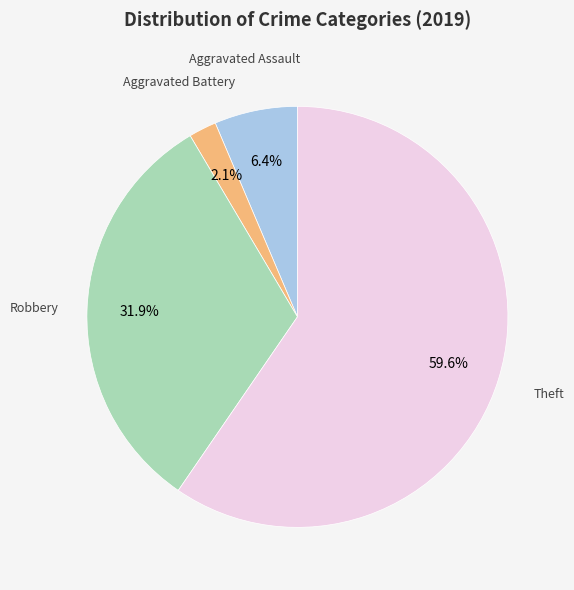

Is there a majority slice in this chart?

Yes